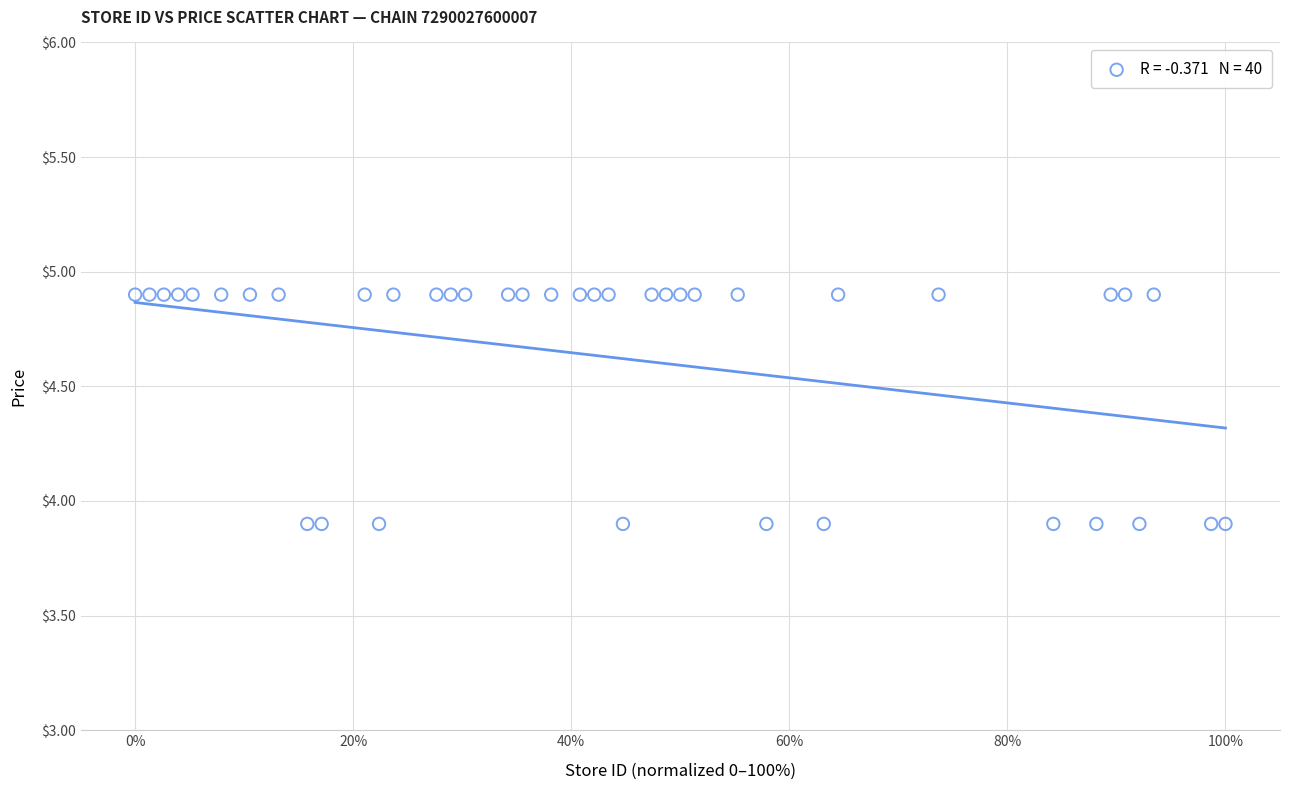

What is the range of X values (max minus min)?

100.0